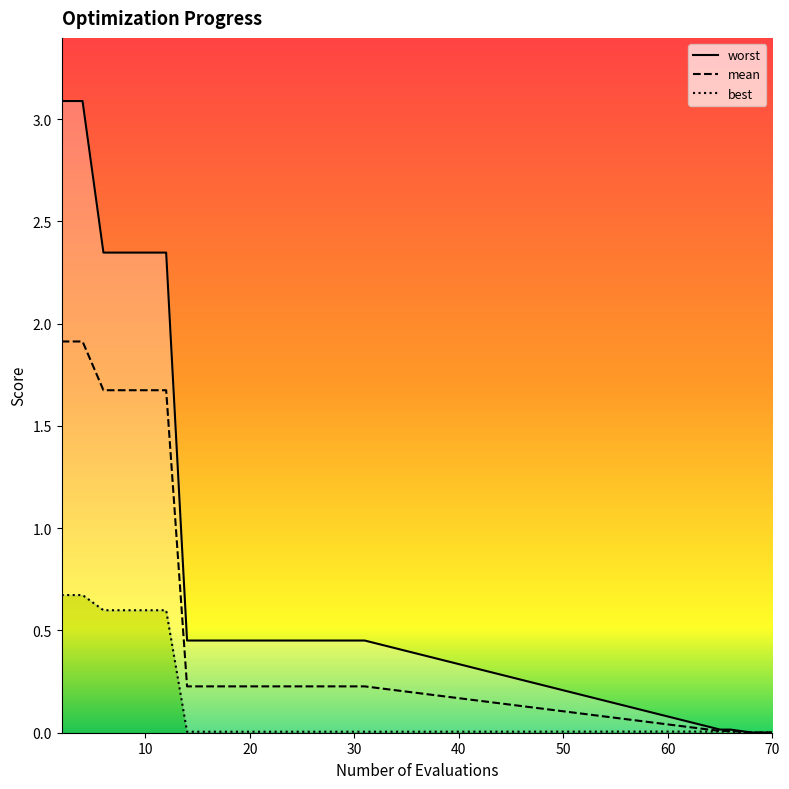

How many data points does each series have?

20